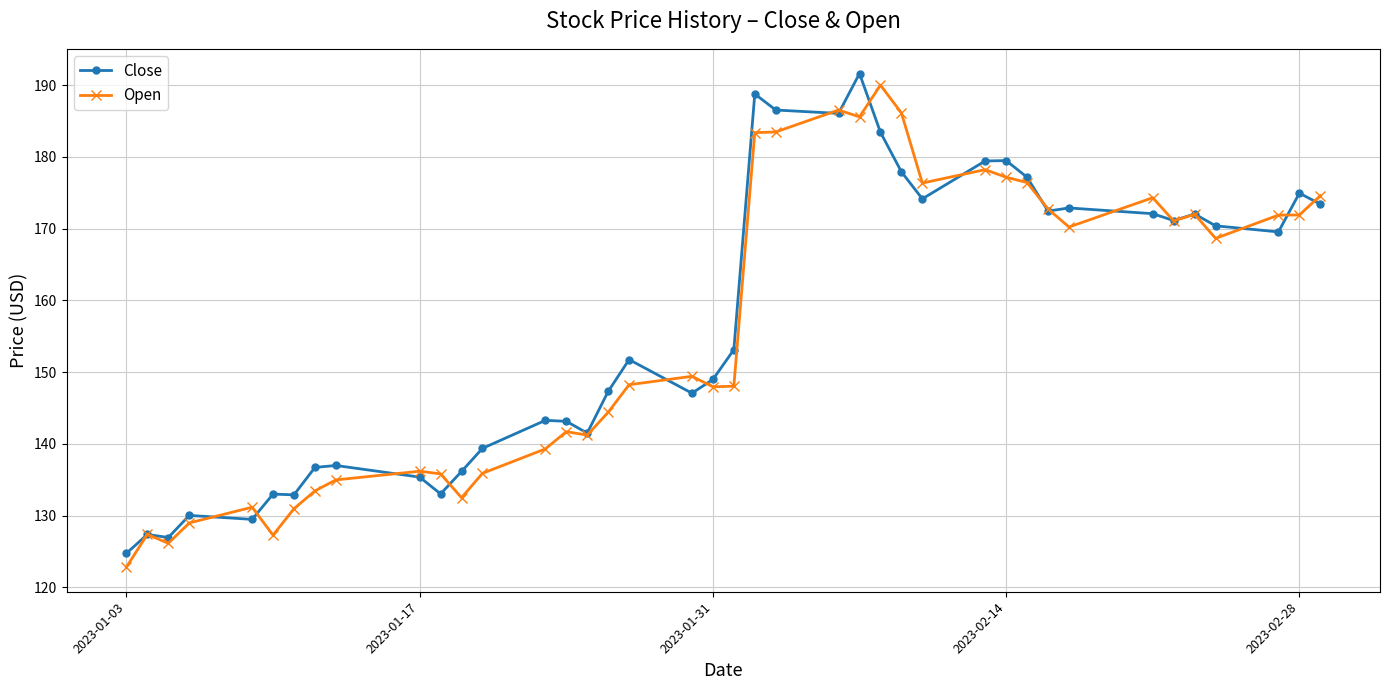

What is the value of the Open point at the 31st from the left?

176.4